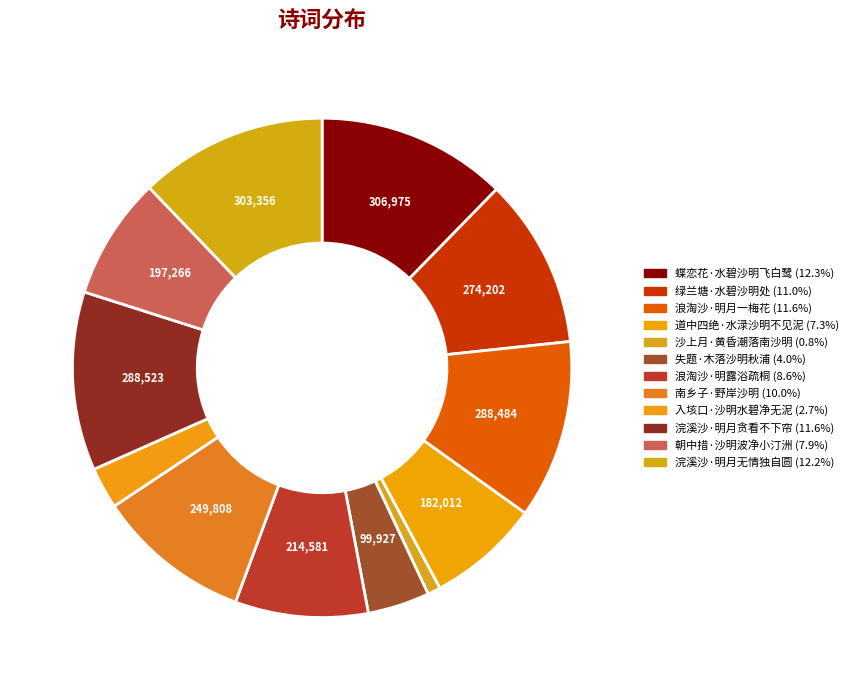

Does any single category account for the majority?

No